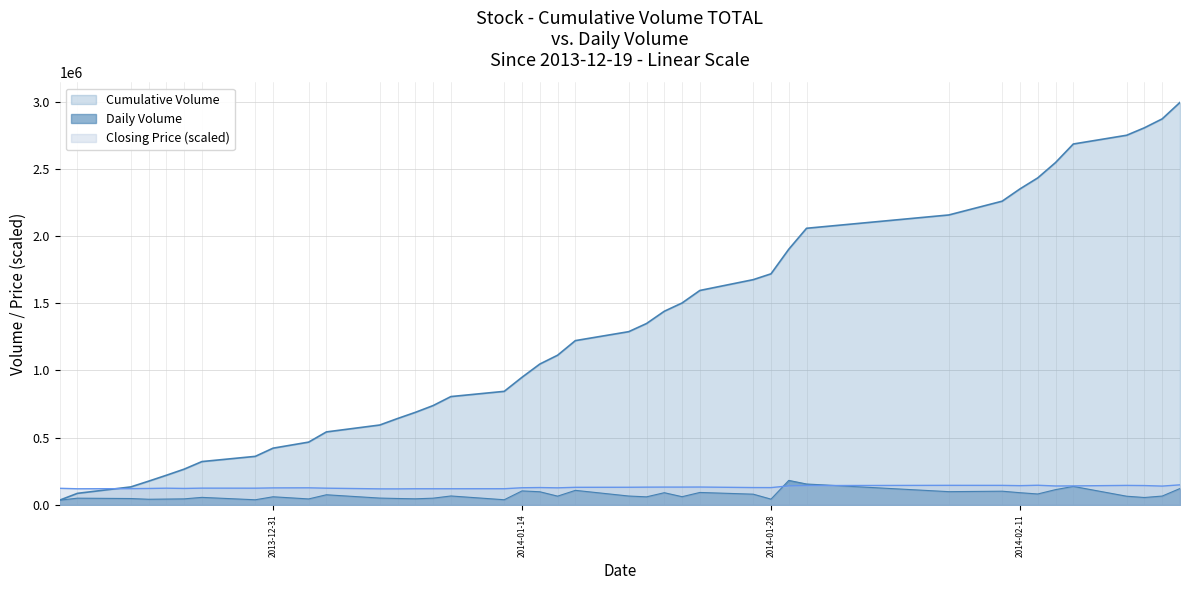

Which series has the largest range (max minus min)?

Volume